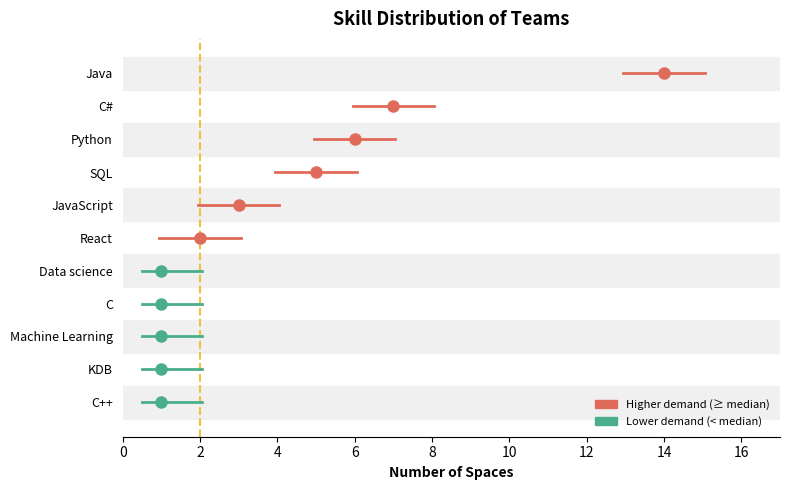

What is the sum of the values at C++ and Data science?

2